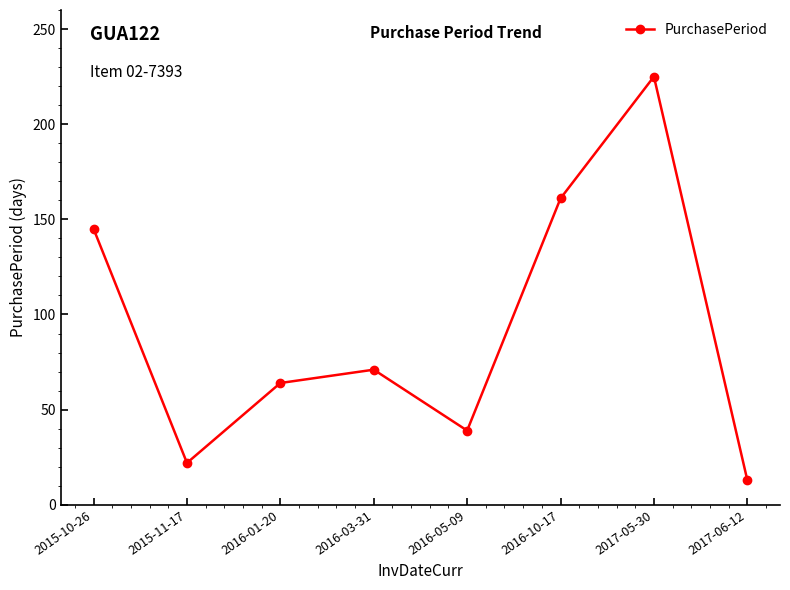

What is the label of the 7th point from the right?

2015-11-17